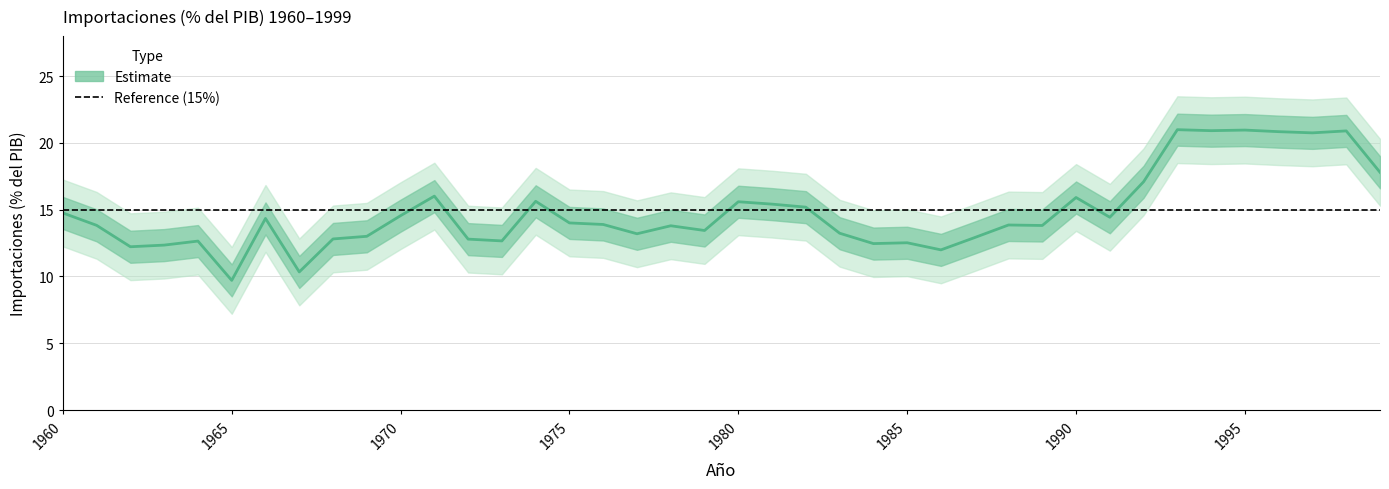

Which label corresponds to the largest value in the chart?

1993